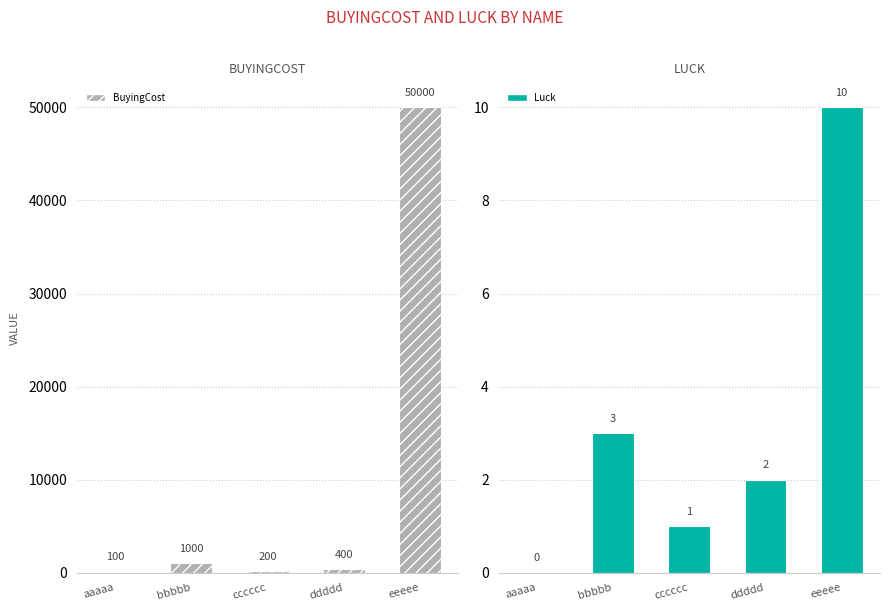

Where is BuyingCost nearest to the value 25050?

bbbbb